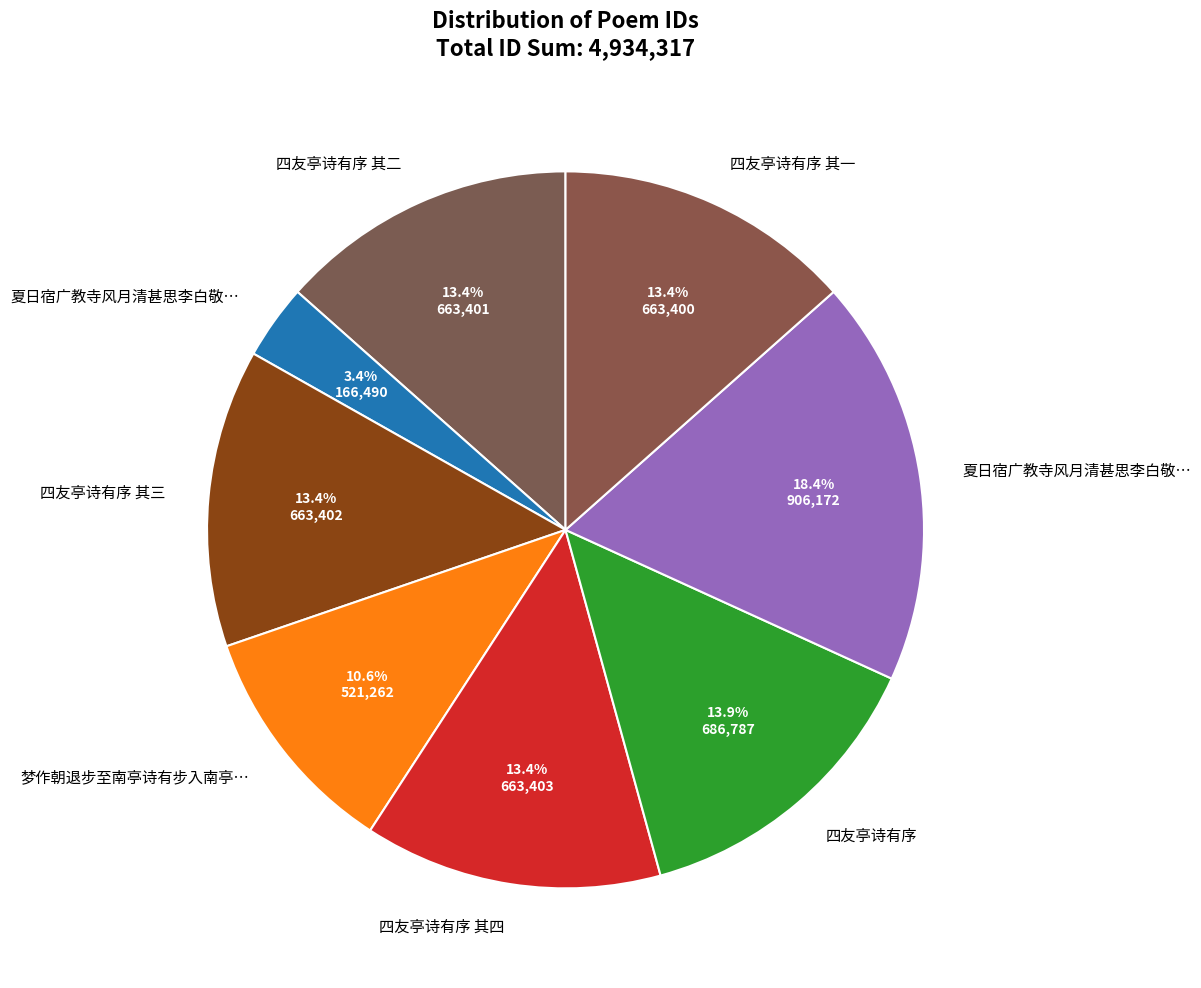

Rank the categories by value from highest to lowest.

夏日宿广教寺风月清甚思李白敬亭诗有怀用似表弟韵, 四友亭诗有序, 四友亭诗有序 其四, 四友亭诗有序 其三, 四友亭诗有序 其二, 四友亭诗有序 其一, 梦作朝退步至南亭诗有步入南亭路不难落花红衬紫苔斑之句感而有作, 夏日宿广教寺风月清甚思李白敬亭诗有怀有似